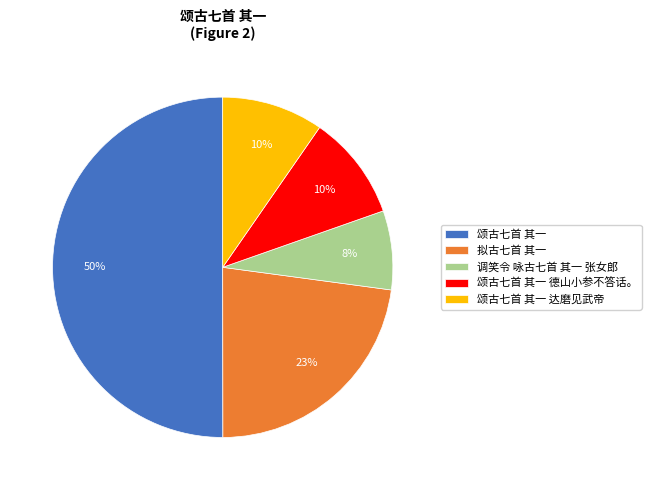

Which category has the biggest portion of the pie?

颂古七首 其一